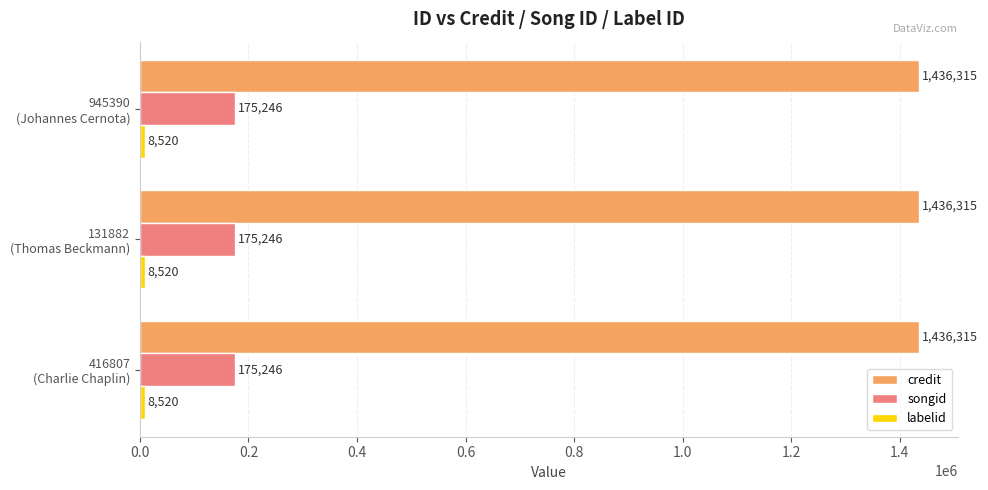

What is the minimum value shown in the chart?

8520